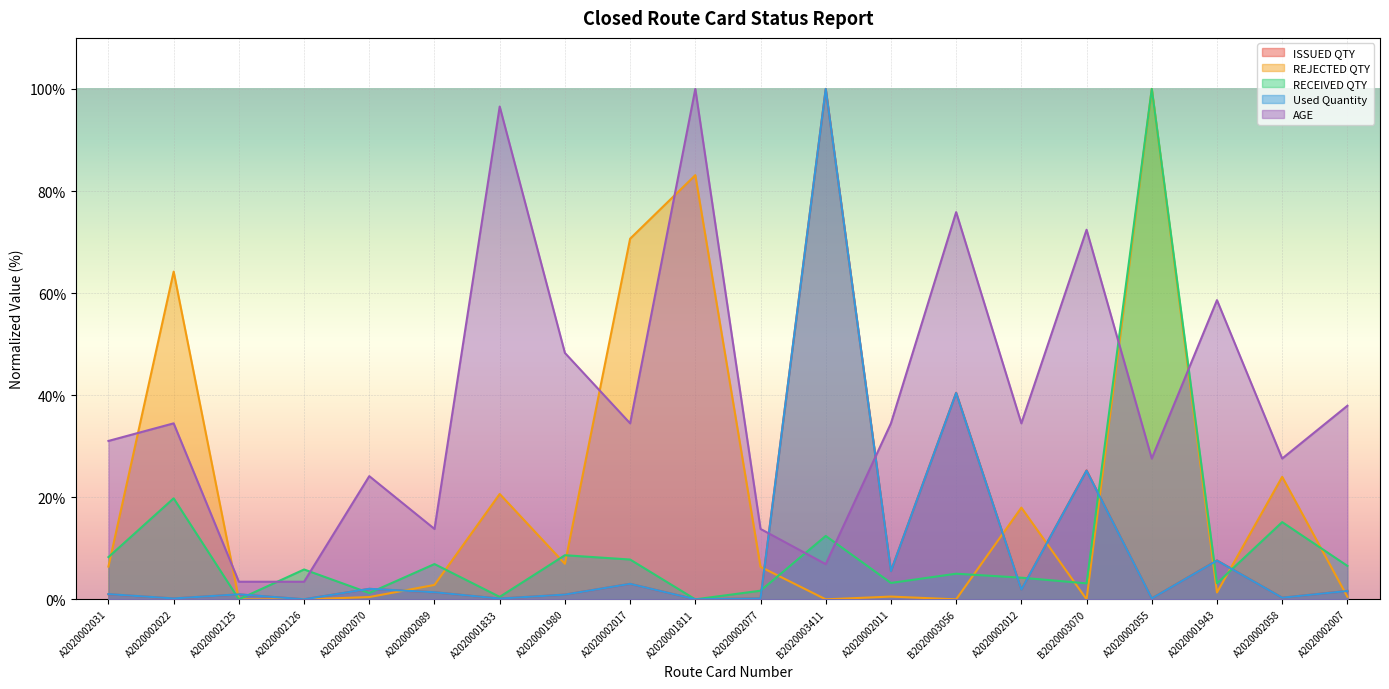

At which category is the sum across all series the highest?

A2020002055